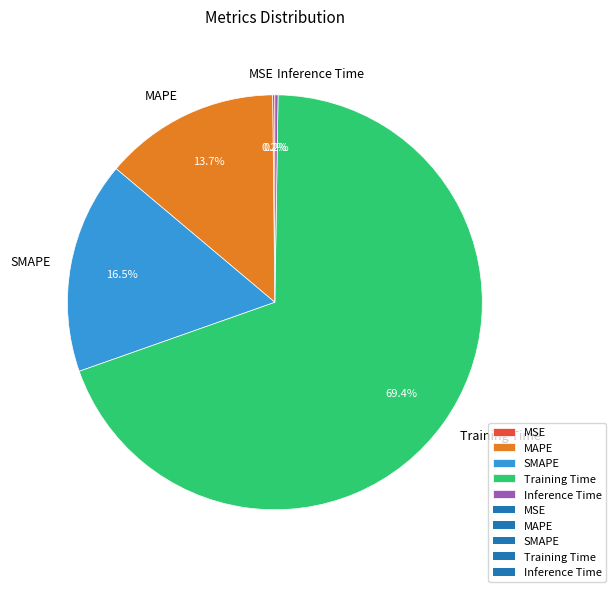

What is the largest slice in the pie chart?

Training Time